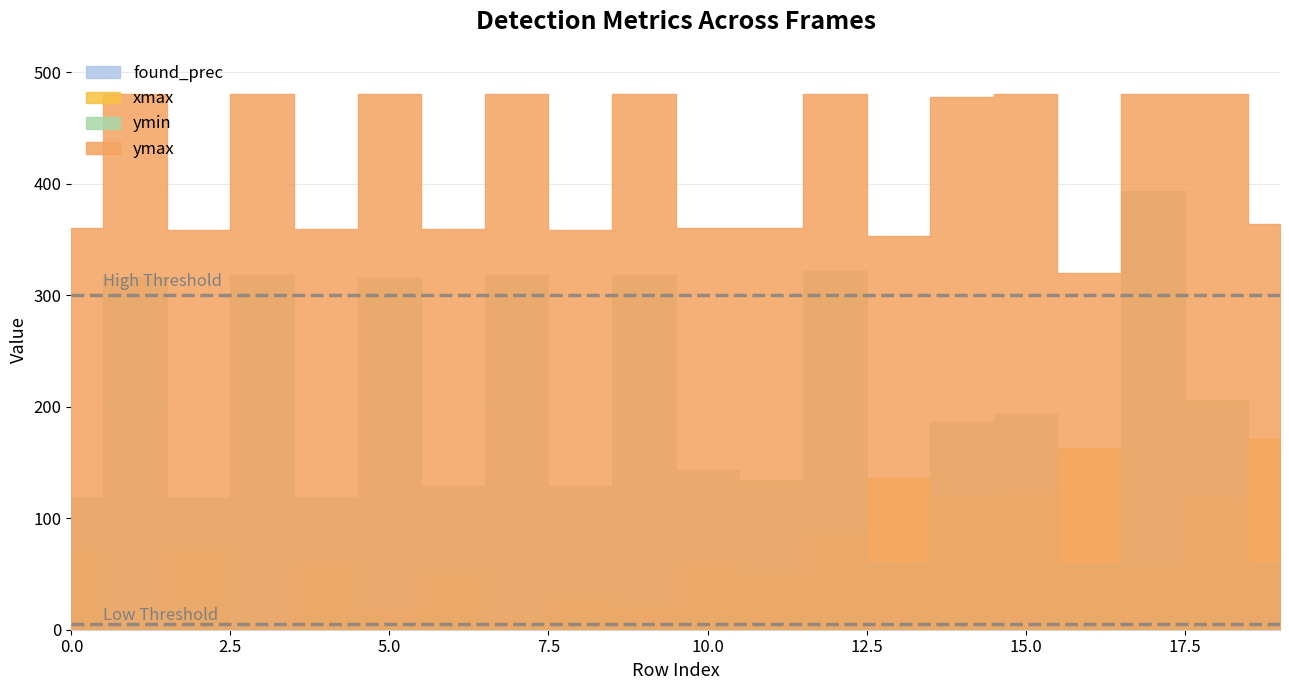

The value of xmax at 6 is 88.3. True or false?

False